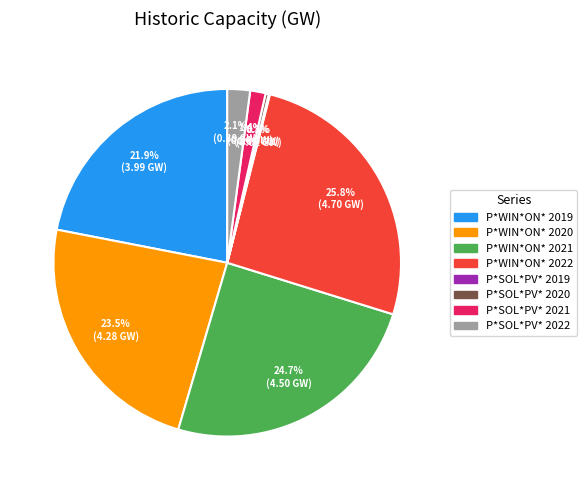

Is there a majority slice in this chart?

No